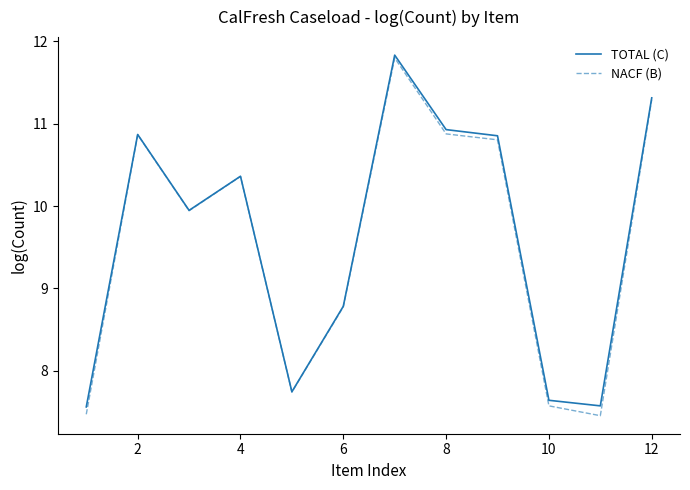

Which series has the largest range (max minus min)?

NACF (B)